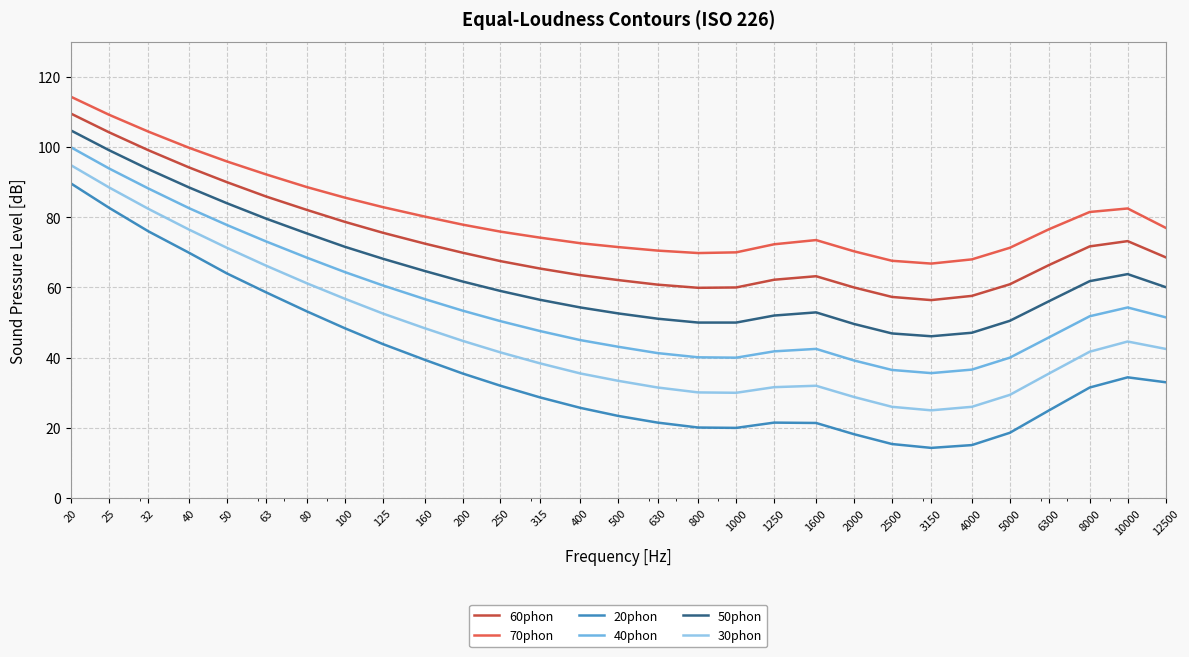

Which series has the largest total across all categories?

70phon